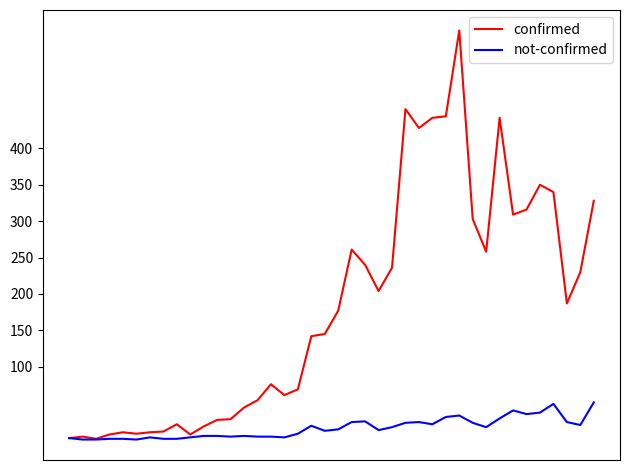

Which series has the largest total across all categories?

confirmed